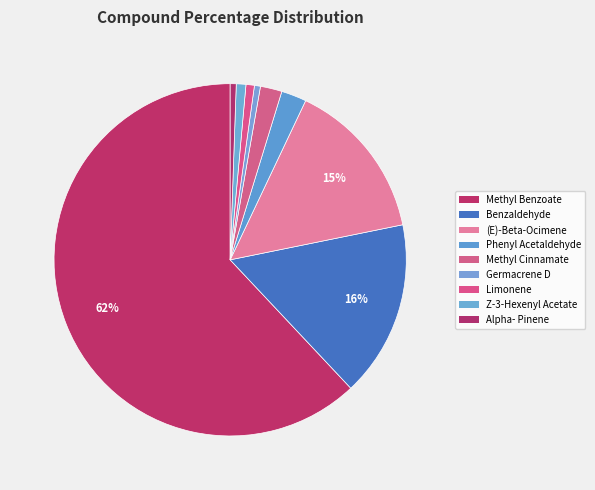

Which slice is the largest?

Methyl Benzoate